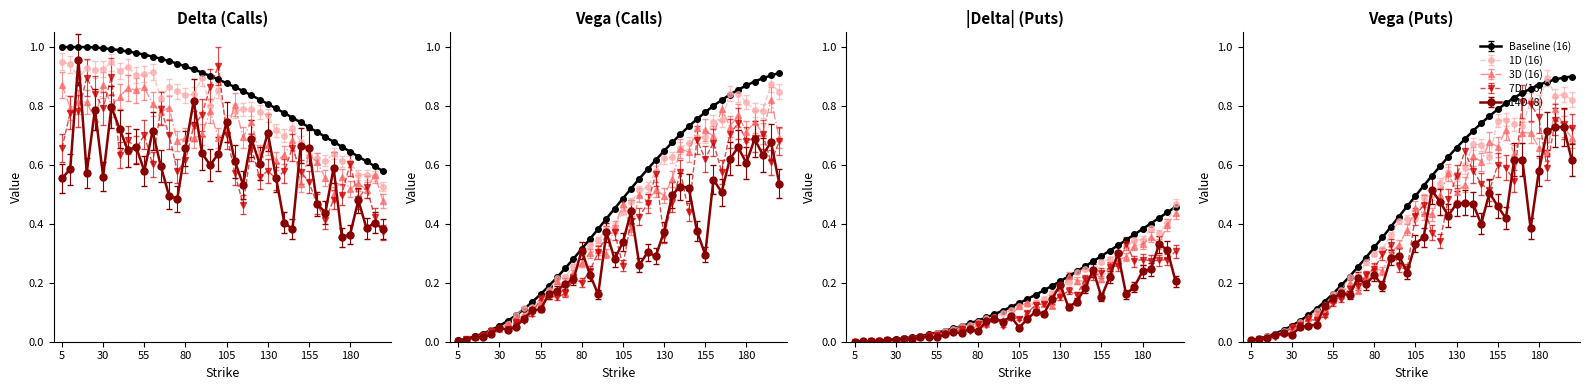

At how many categories does at least one series exceed 0?

40